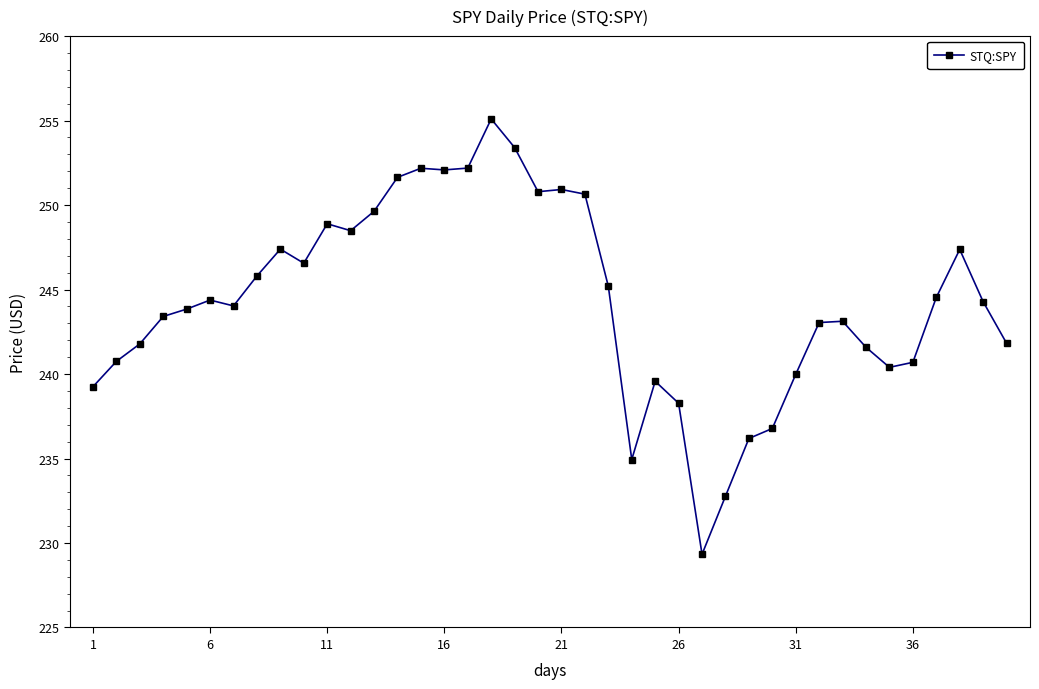

True or false: the data has more than 1 interior local peaks.

True